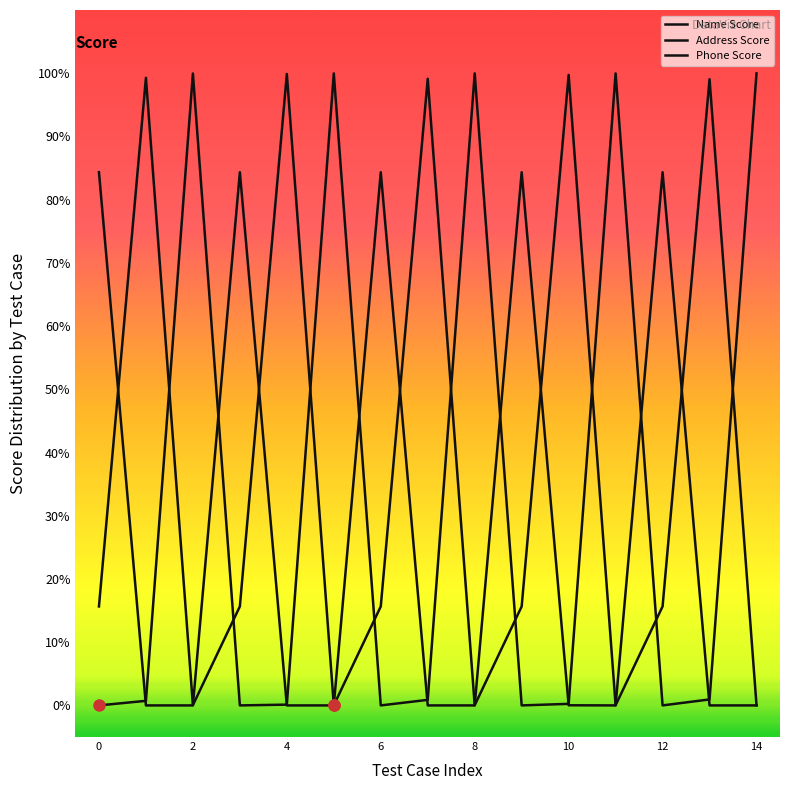

Does the chart display data point markers on the line(s)?

No